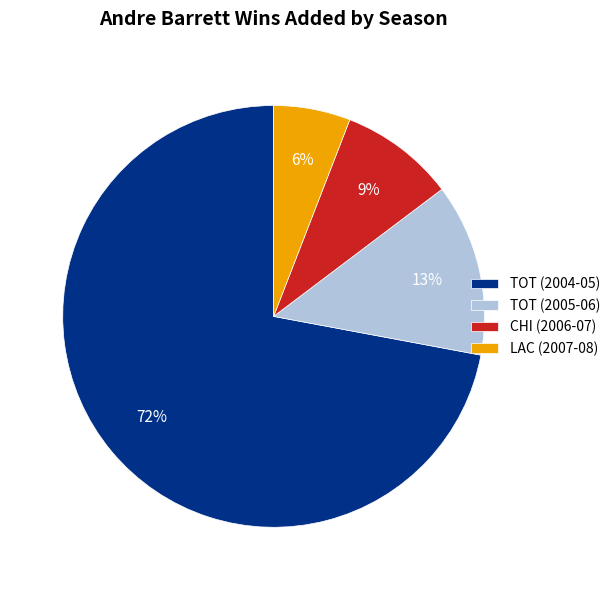

To the nearest percent, what is the difference between the largest and smallest slice percentages?

66%